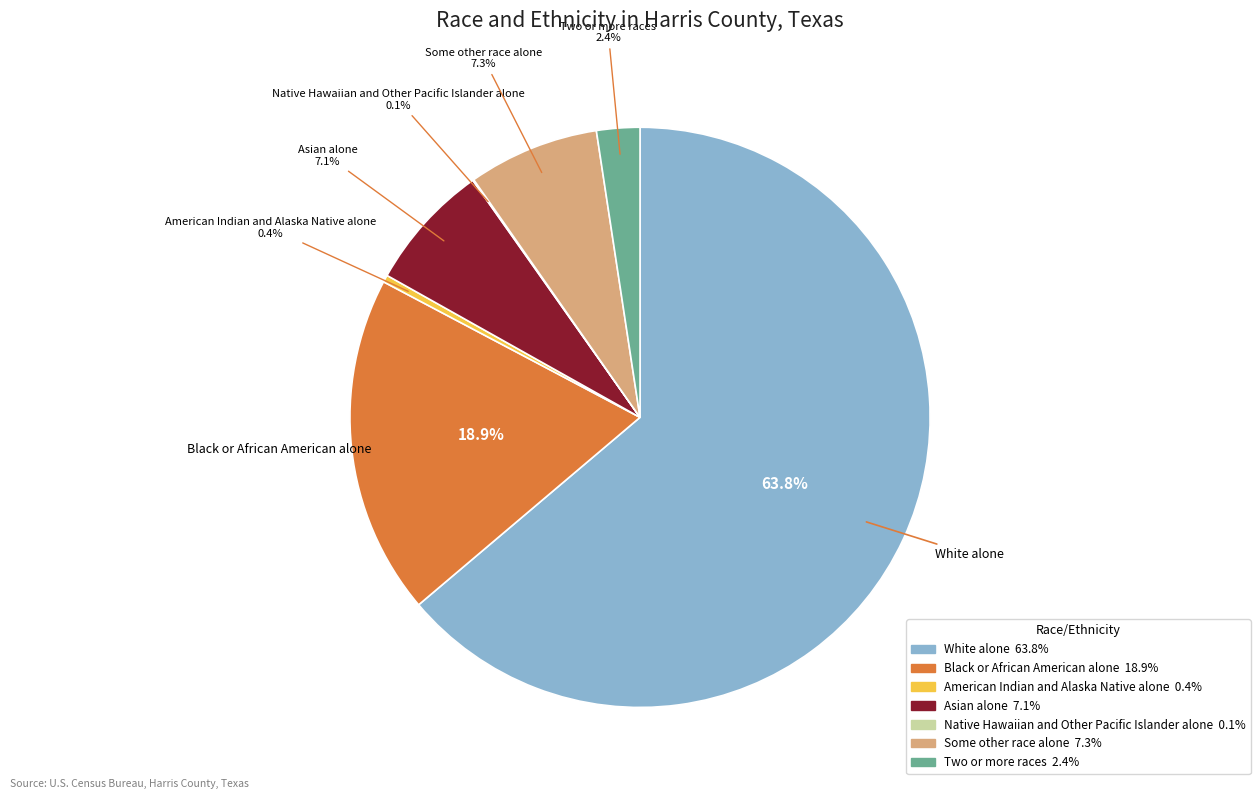

Which category has the biggest portion of the pie?

White alone